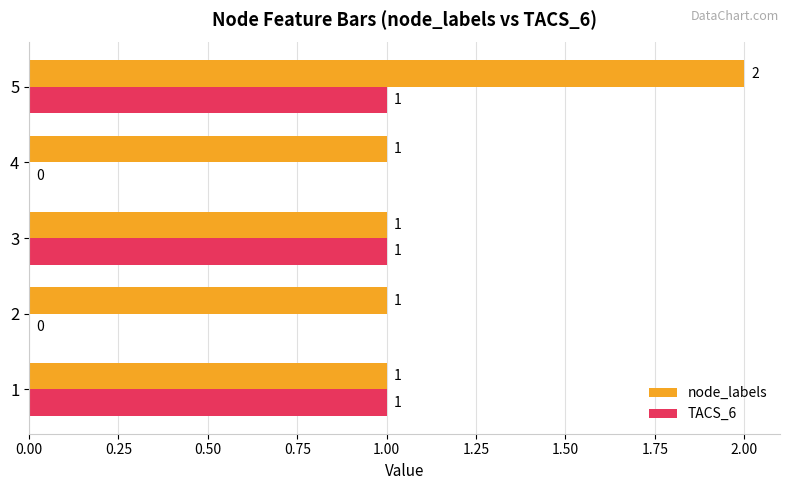

How many TACS_6 values are between 0 and 1?

5